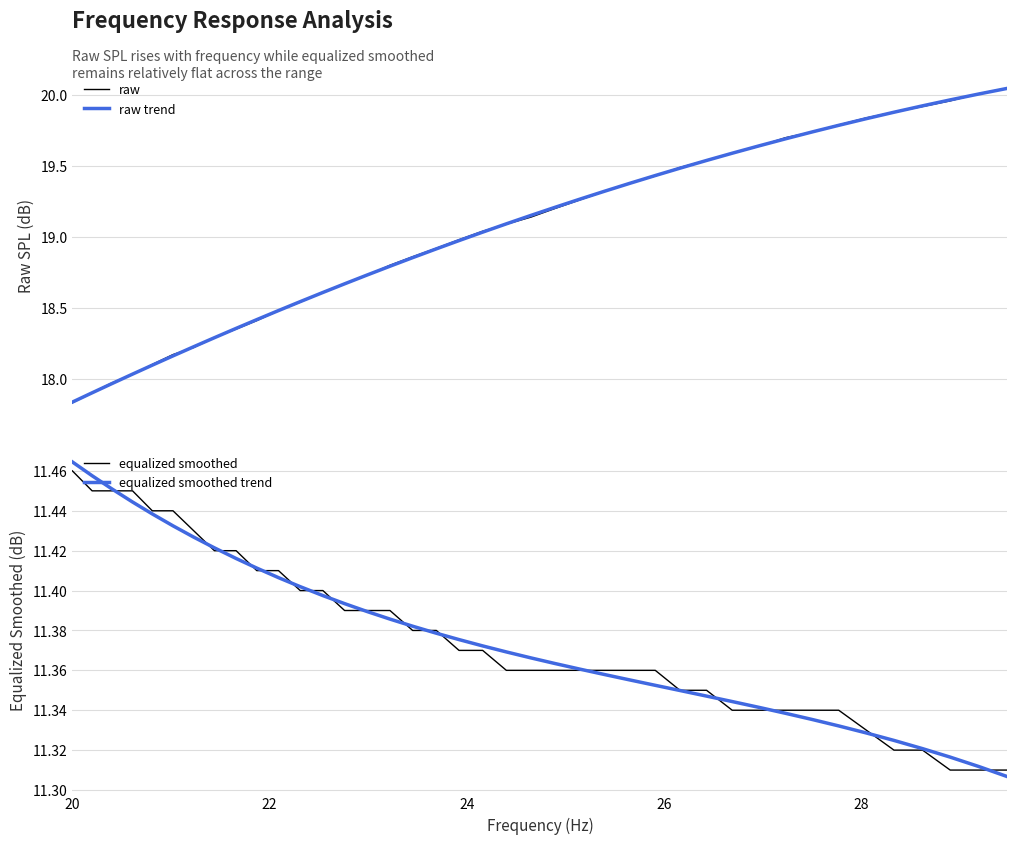

Is the value of raw trend at 10 greater than the value of equalized smoothed at 30?

Yes